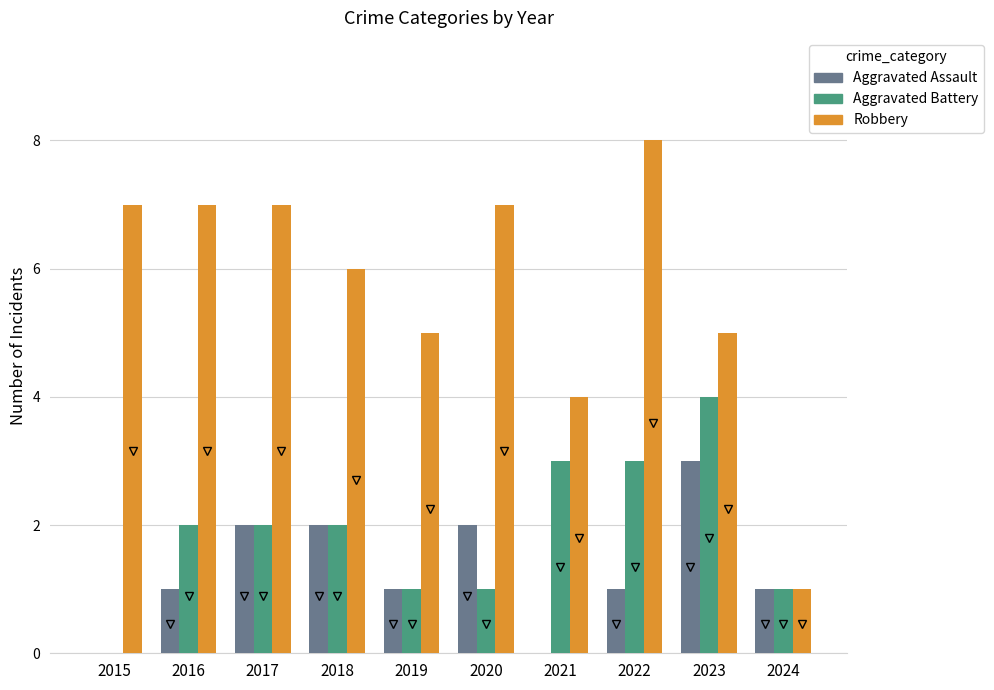

Count the number of data series in this chart.

3